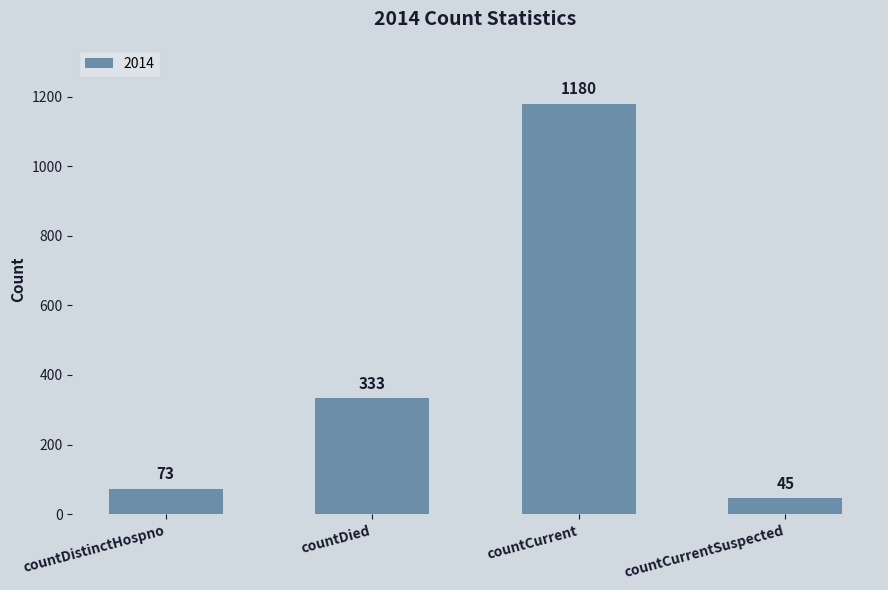

The value at countDied is 526. True or false?

False